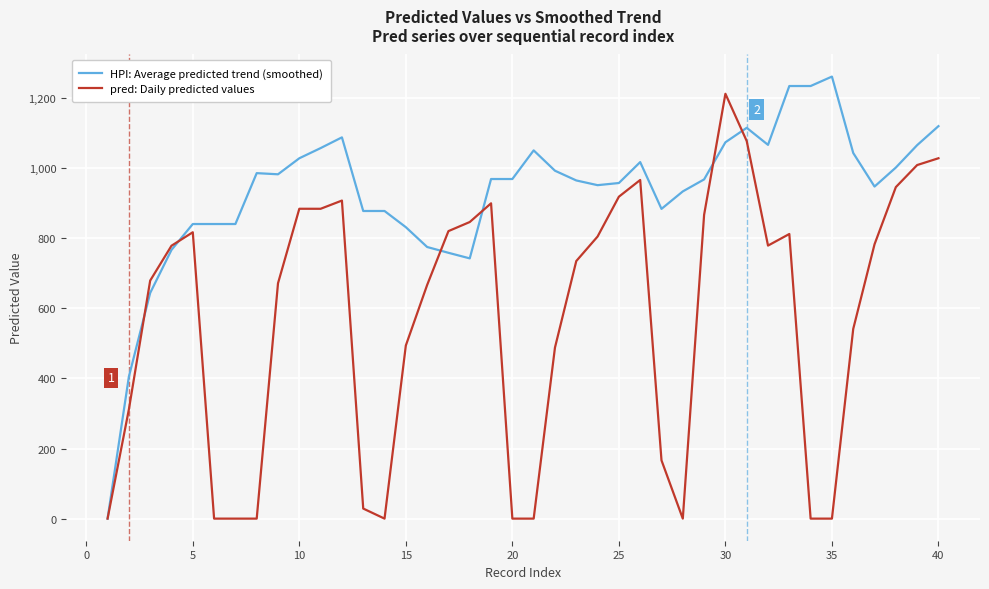

Which series has the largest total across all categories?

HPI: Average predicted trend (smoothed)